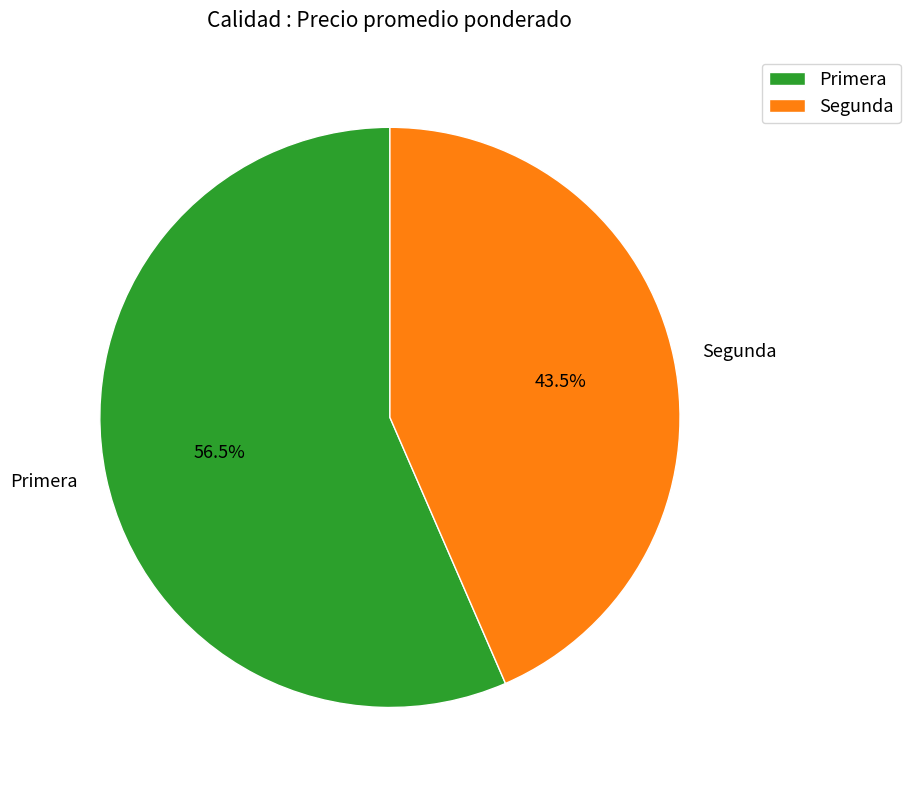

Rank the categories by value from lowest to highest.

Segunda, Primera